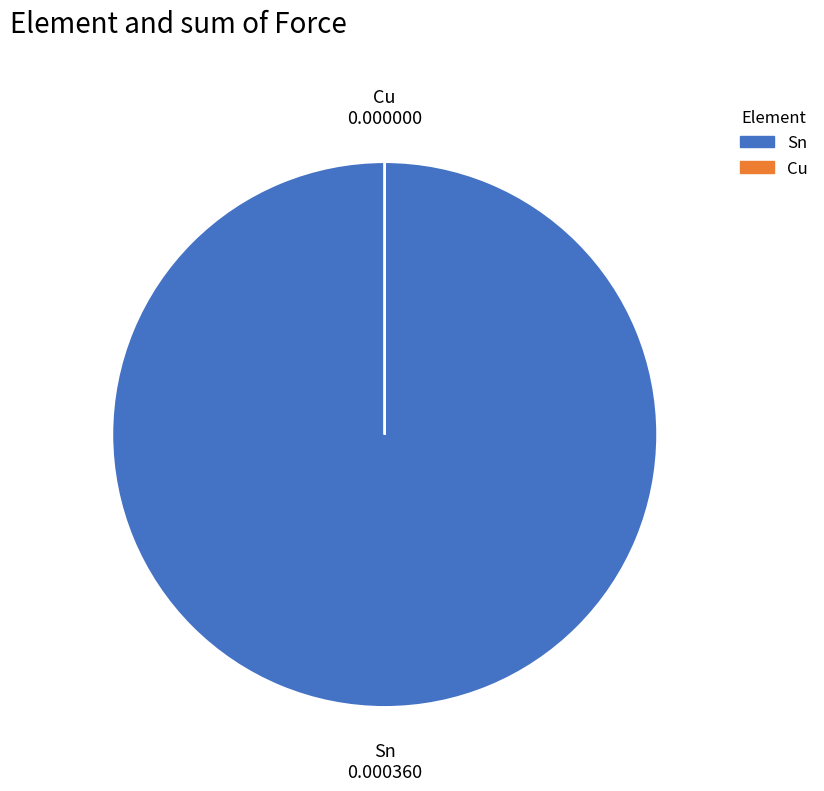

Which category accounts for the majority?

Sn